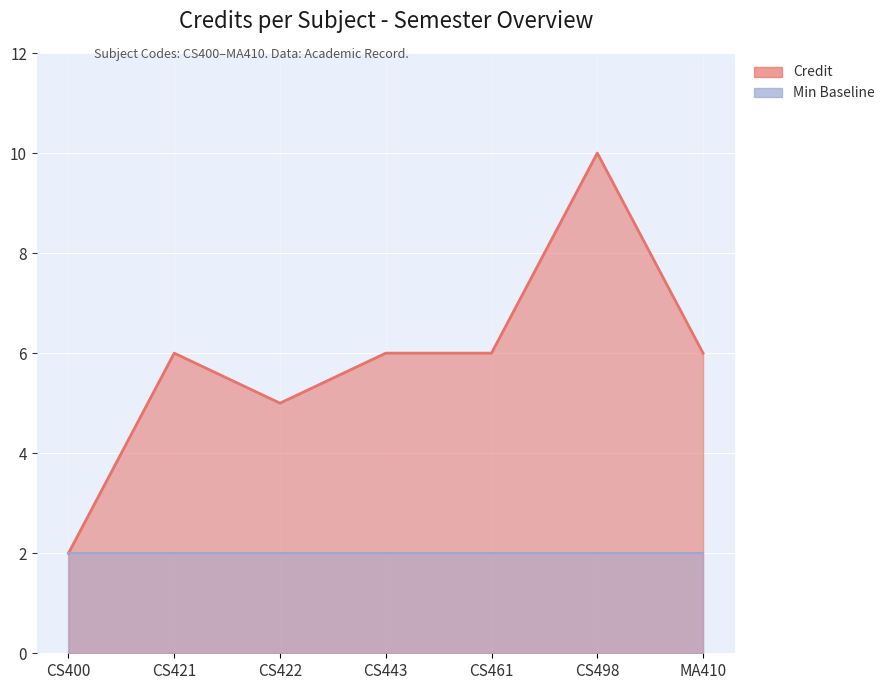

What is the value of the 5th point from the left?

6